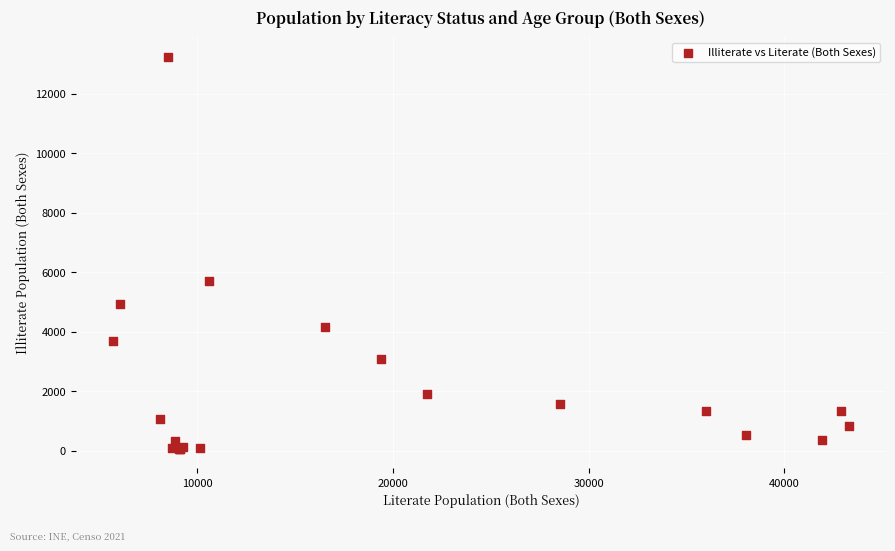

What Y value in the scatter plot is closest to 6661?

5702